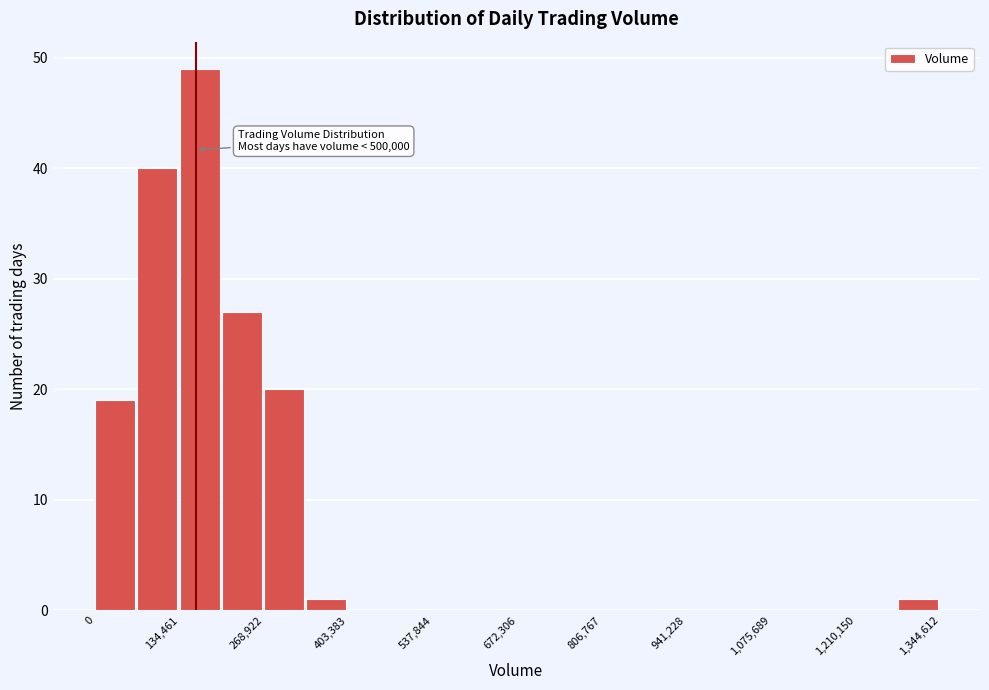

Read against the x-axis, roughly where is the centre of the tallest bar?

160000